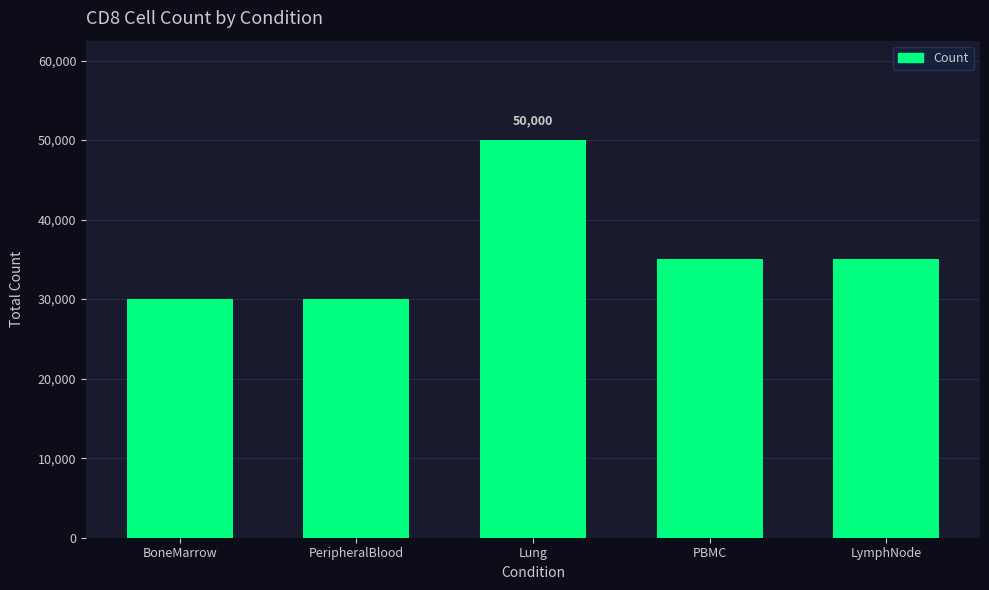

Does the chart contain any negative values?

No